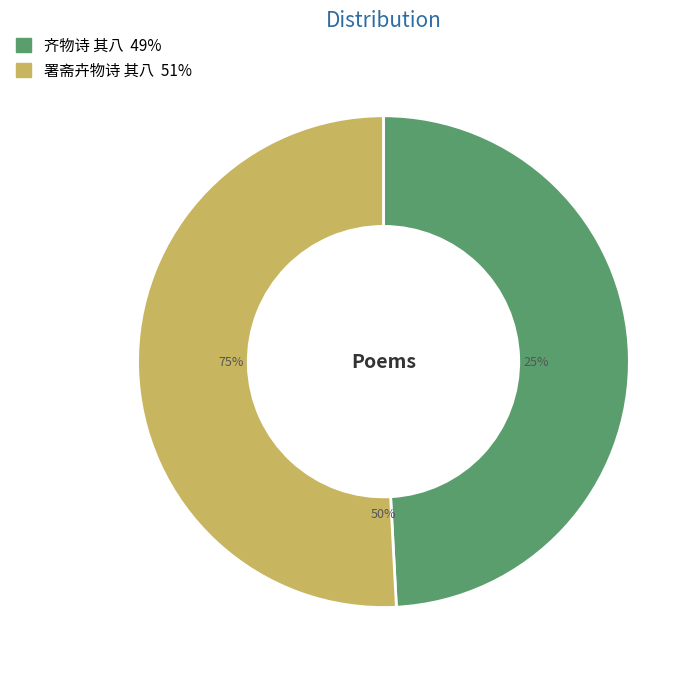

The 齐物诗 其八 slice represents 40% of the pie. True or false?

False